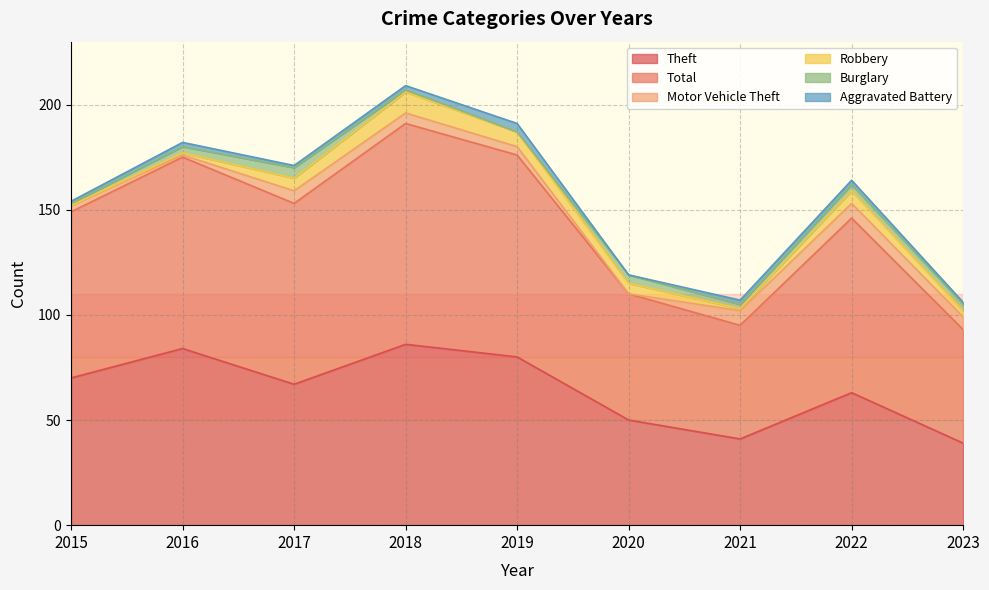

Is it true that Theft equals 23 at 2016?

False